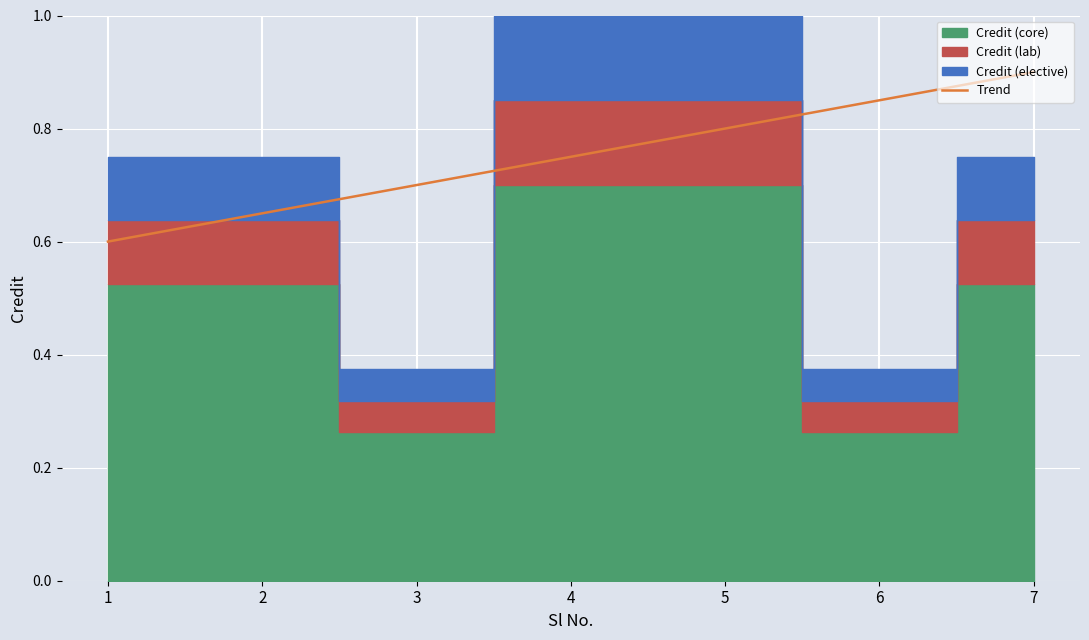

The chart shows a value of 1.2 at 4. True or false?

False